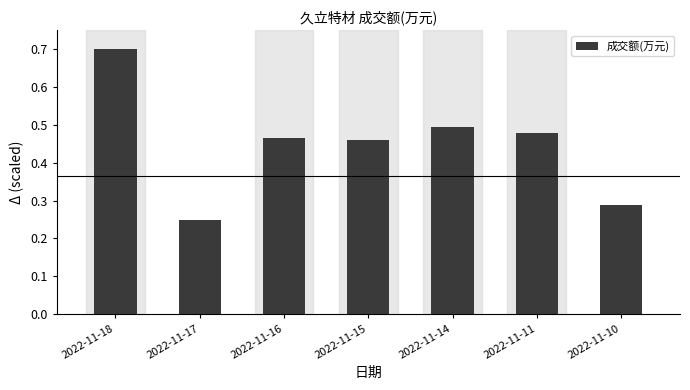

What is the sum of the values at 2022-11-17 and 2022-11-11?

0.7